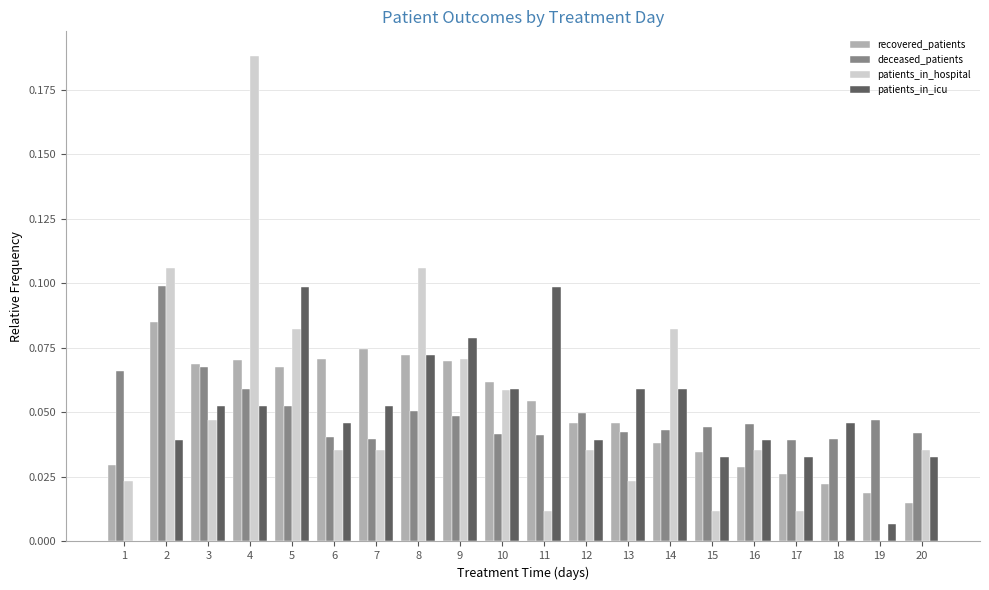

What are all the series names shown in the legend?

recovered_patients, deceased_patients, patients_in_hospital, patients_in_icu